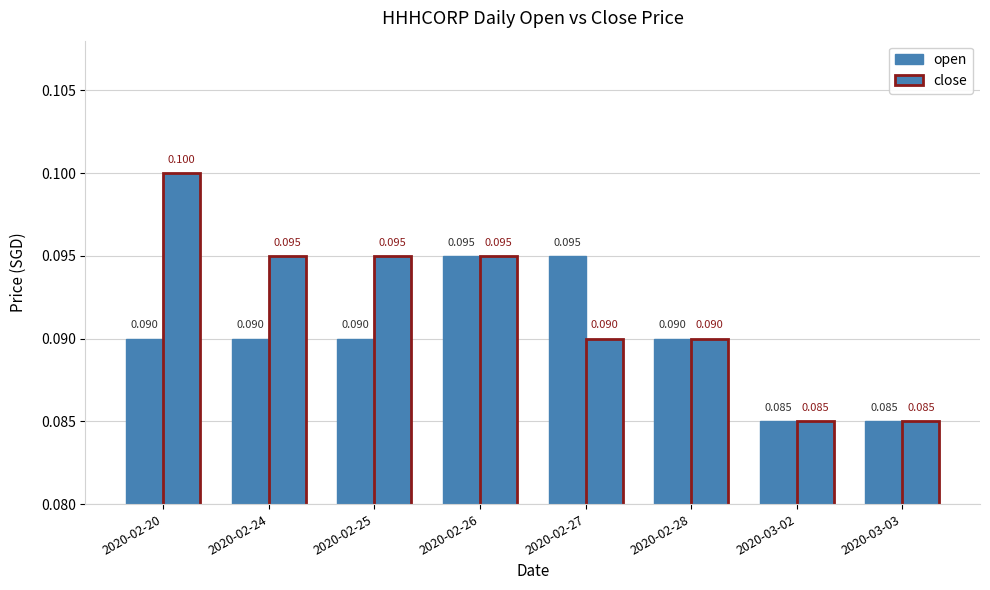

Which series has the largest total across all categories?

close